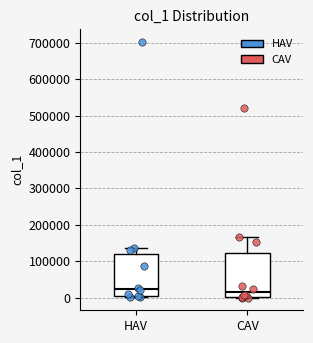

Reading left to right, transcribe this box plot: for each box, give where its median line is, the range the box spans, and where its two whiskers end, as read against the y-axis. The values are not printed on the chart, so give them approximately, as read against the axis.

HAV: median 20000, box 0 to 120000, whiskers 0 (just below the box's lower edge) to 130000
CAV: median 10000, box 0 to 120000, whiskers 0 to 170000